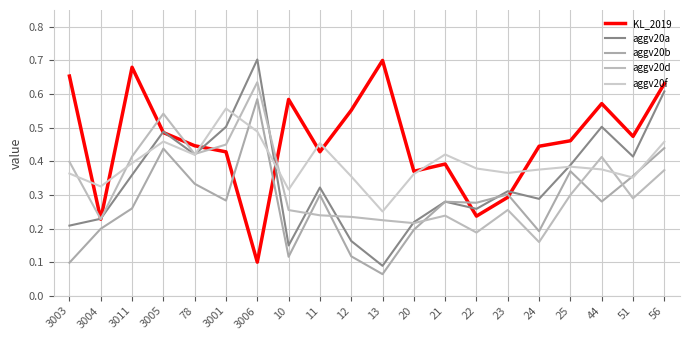

Is this an area chart (filled region under the line)?

No